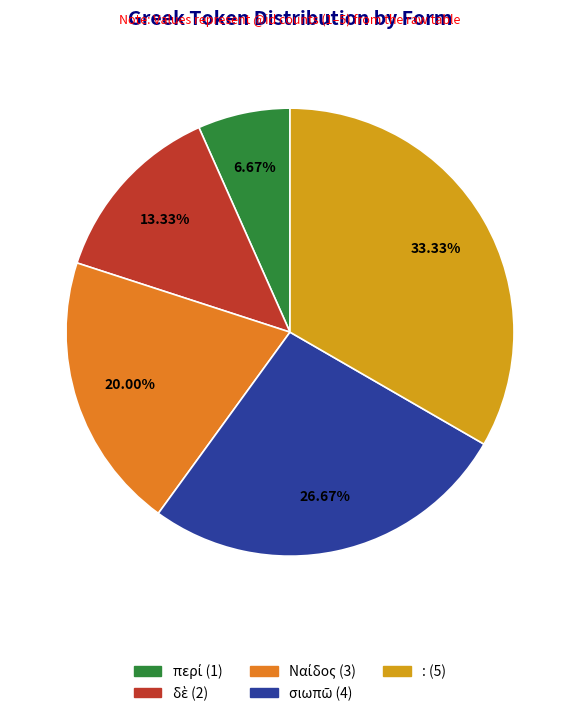

What percentage is NOT represented by :?

66.7%